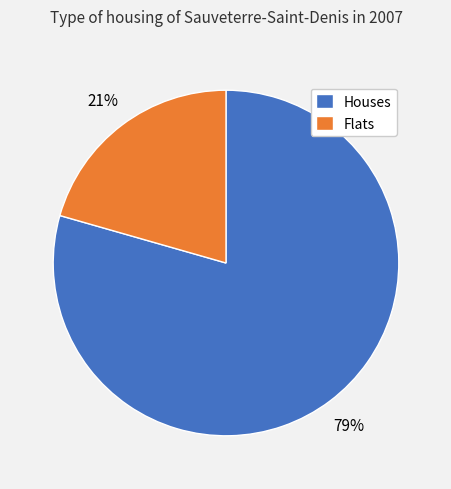

What is the largest slice in the pie chart?

Houses